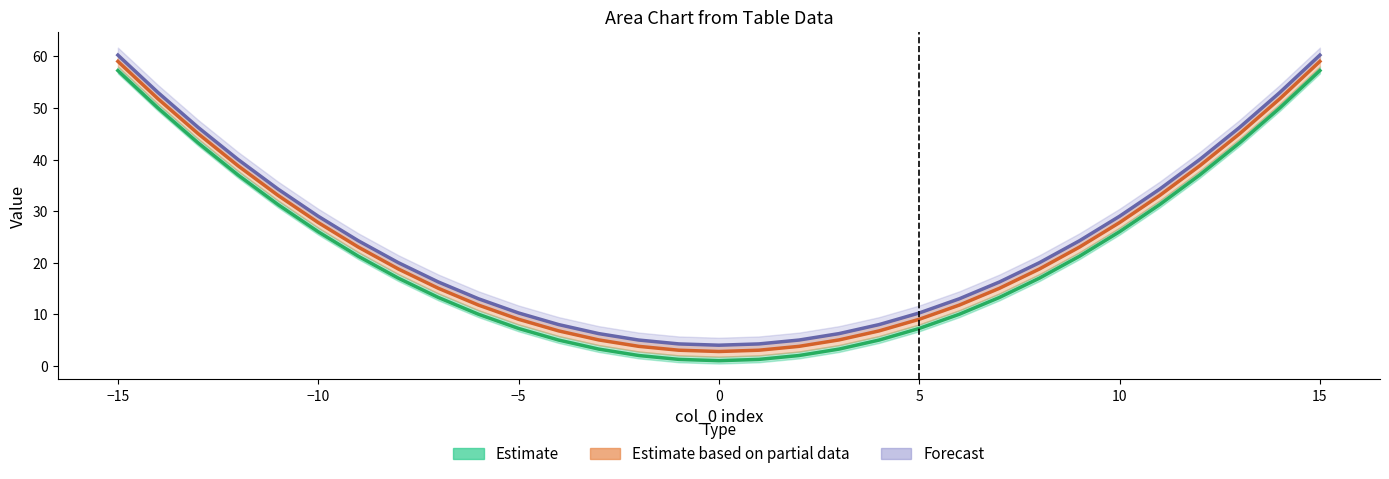

Reading left to right, transcribe all the data shown in this chart.

Estimate: 57.2	50.0	43.2	37.0	31.2	26.0	21.2	17.0	13.2	10.0	7.2	5.0	3.2	2.0	1.2	1.0	1.2	2.0	3.2	5.0	7.2	10.0	13.2	17.0	21.2	26.0	31.2	37.0	43.2	50.0	57.2
Estimate based on partial data: 59.0	51.8	45.0	38.8	33.0	27.8	23.0	18.8	15.0	11.8	9.0	6.8	5.0	3.8	3.0	2.8	3.0	3.8	5.0	6.8	9.0	11.8	15.0	18.8	23.0	27.8	33.0	38.8	45.0	51.8	59.0
Forecast: 60.2	53.0	46.2	40.0	34.2	29.0	24.2	20.0	16.2	13.0	10.2	8.0	6.2	5.0	4.2	4.0	4.2	5.0	6.2	8.0	10.2	13.0	16.2	20.0	24.2	29.0	34.2	40.0	46.2	53.0	60.2